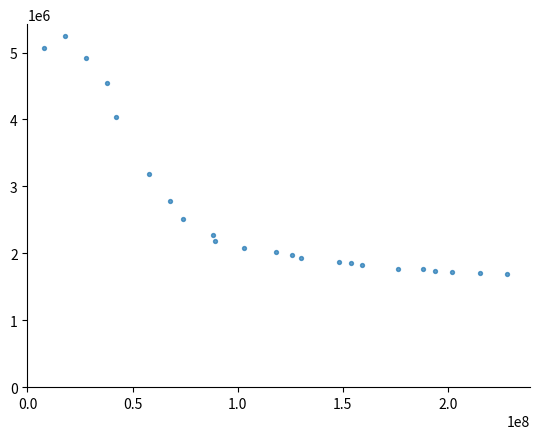

What Y value in the scatter plot is closest to 3468300?

3186800